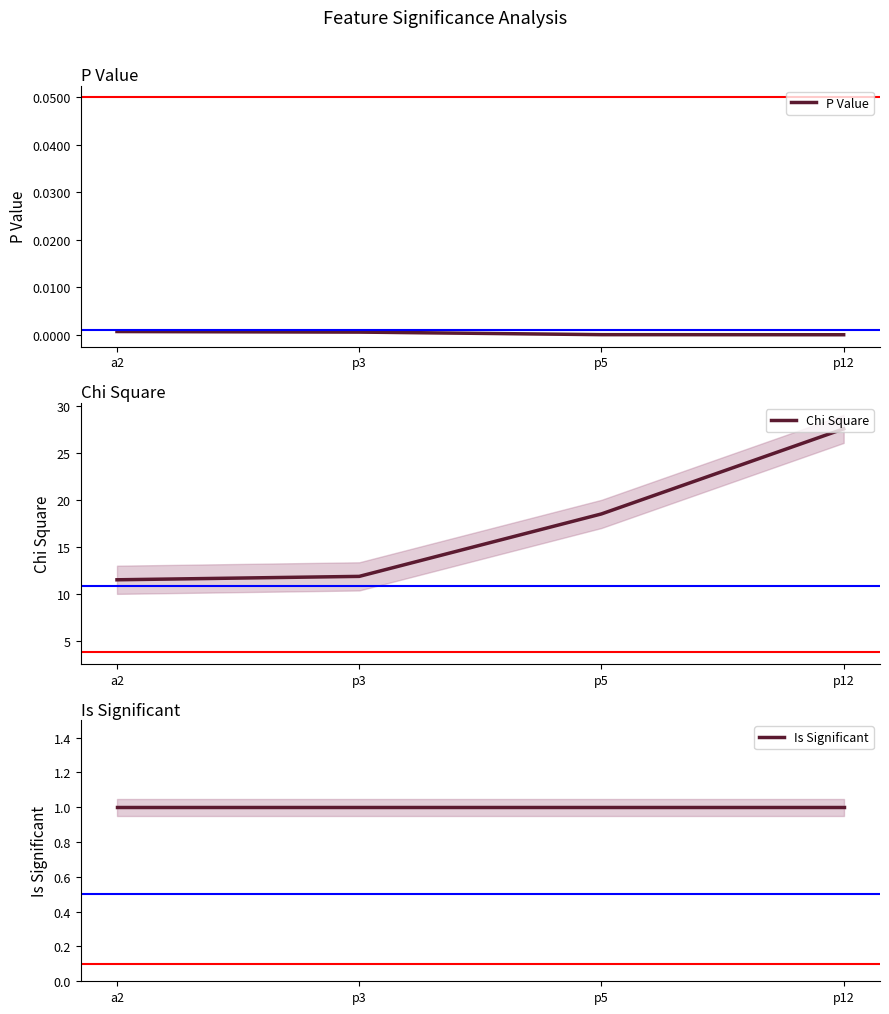

Between p12 and p3, which series saw the biggest shift?

Chi Square